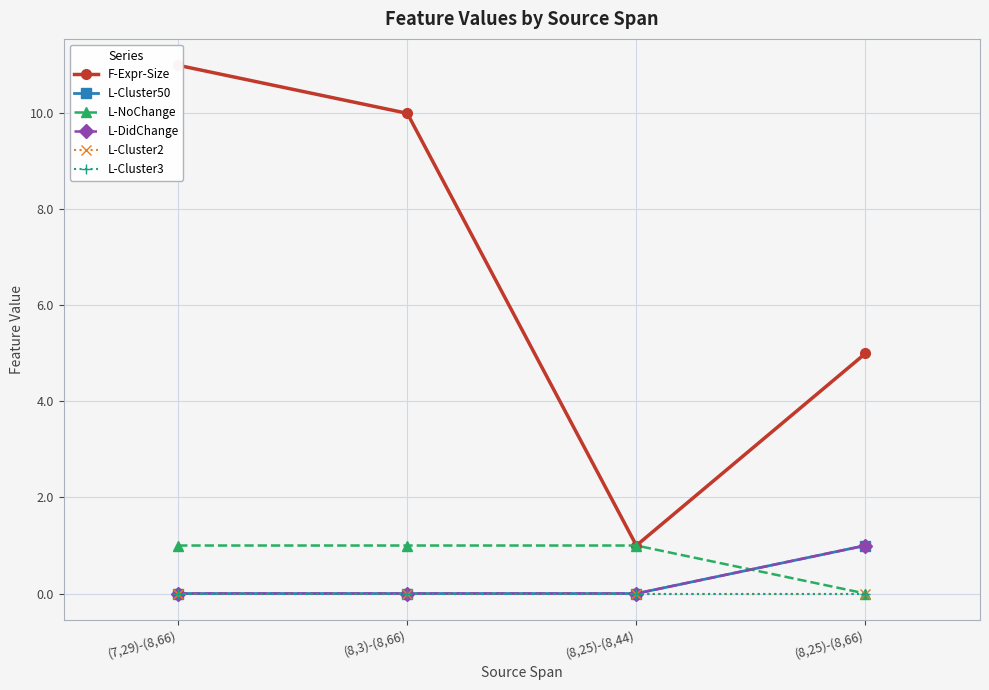

Reading left to right, transcribe all the data shown in this chart.

F-Expr-Size: (7,29)-(8,66)=11	(8,3)-(8,66)=10	(8,25)-(8,44)=1	(8,25)-(8,66)=5
L-Cluster50: (7,29)-(8,66)=0	(8,3)-(8,66)=0	(8,25)-(8,44)=0	(8,25)-(8,66)=1
L-NoChange: (7,29)-(8,66)=1	(8,3)-(8,66)=1	(8,25)-(8,44)=1	(8,25)-(8,66)=0
L-DidChange: (7,29)-(8,66)=0	(8,3)-(8,66)=0	(8,25)-(8,44)=0	(8,25)-(8,66)=1
L-Cluster2: (7,29)-(8,66)=0	(8,3)-(8,66)=0	(8,25)-(8,44)=0	(8,25)-(8,66)=0
L-Cluster3: (7,29)-(8,66)=0	(8,3)-(8,66)=0	(8,25)-(8,44)=0	(8,25)-(8,66)=0